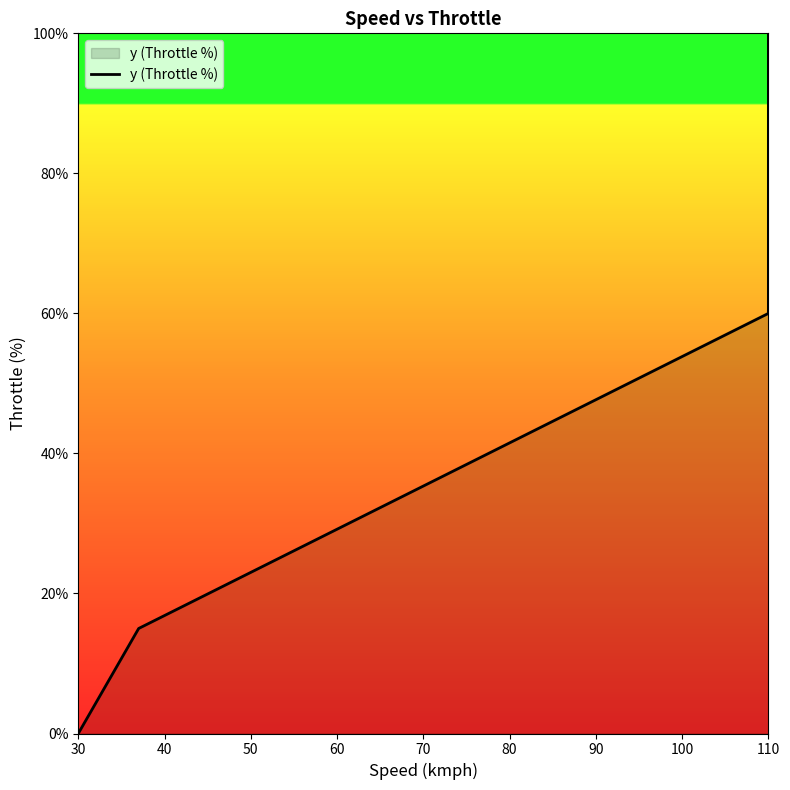

What is the sum of all values?

175